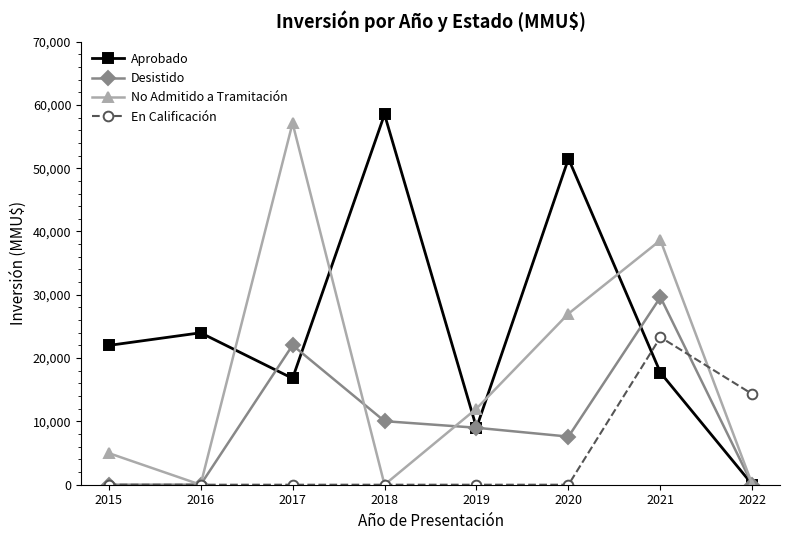

Is it true that Desistido equals 7600 at 2020?

True